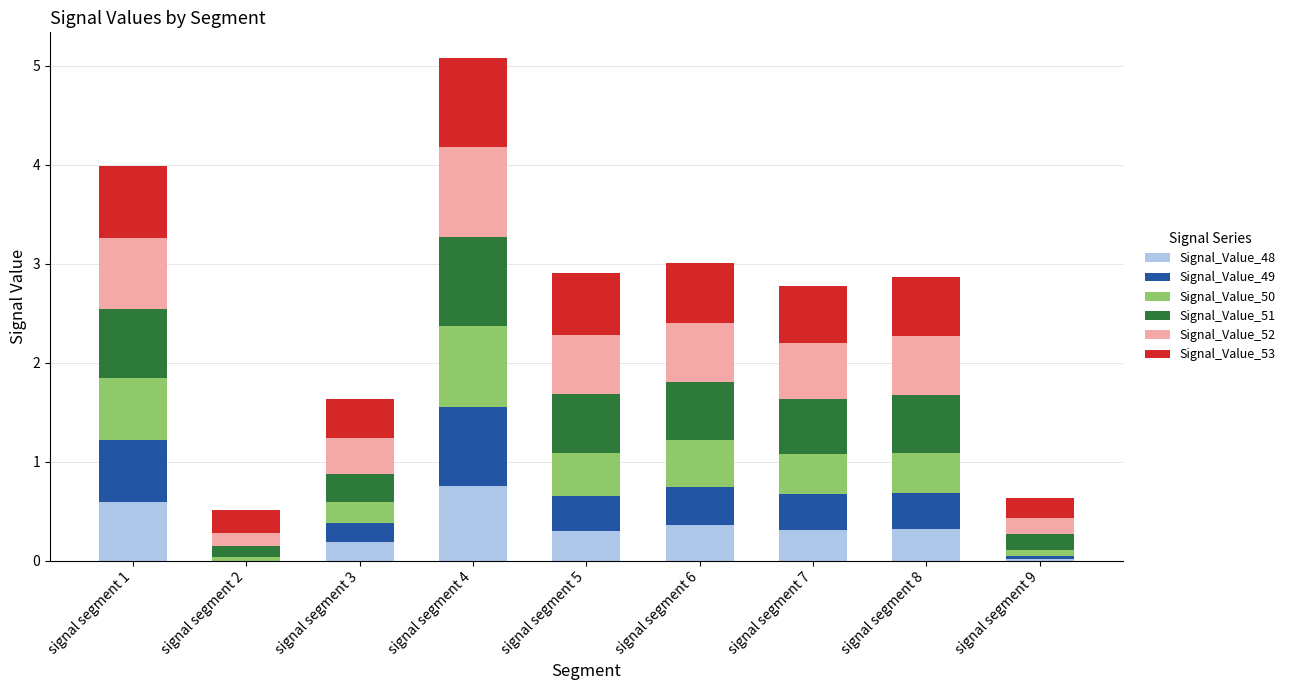

Is it true that Signal_Value_48 equals 0.8 at signal segment 1?

False